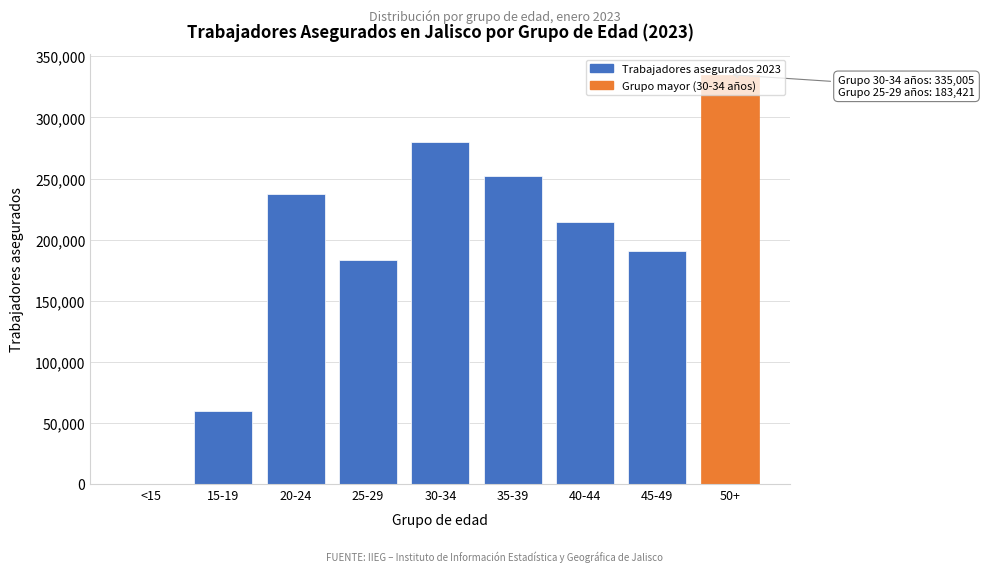

What is the sum of all values?

1752209